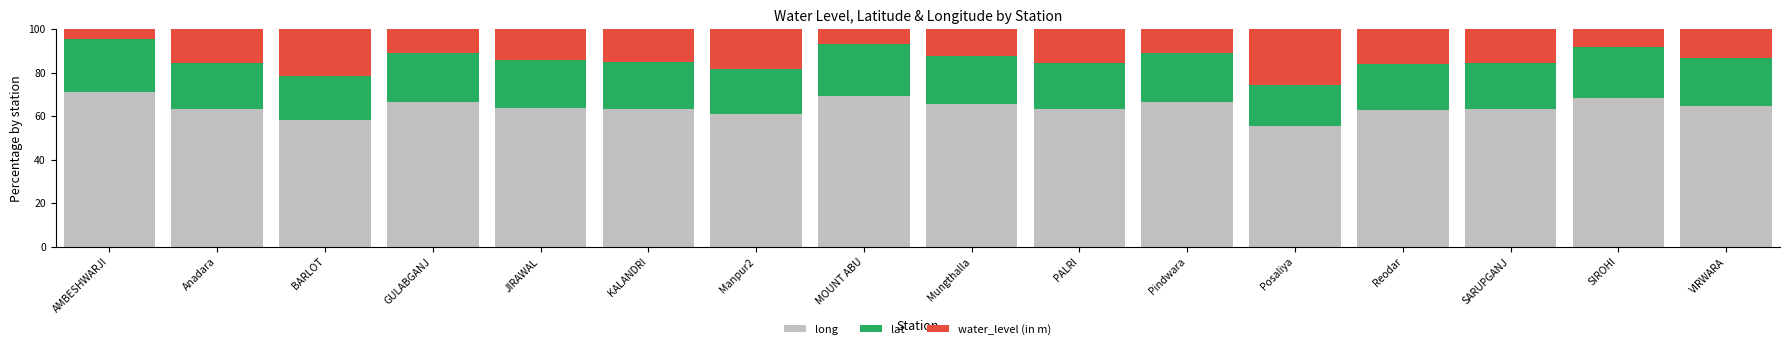

Which category has the lowest value in the long series?

Posaliya